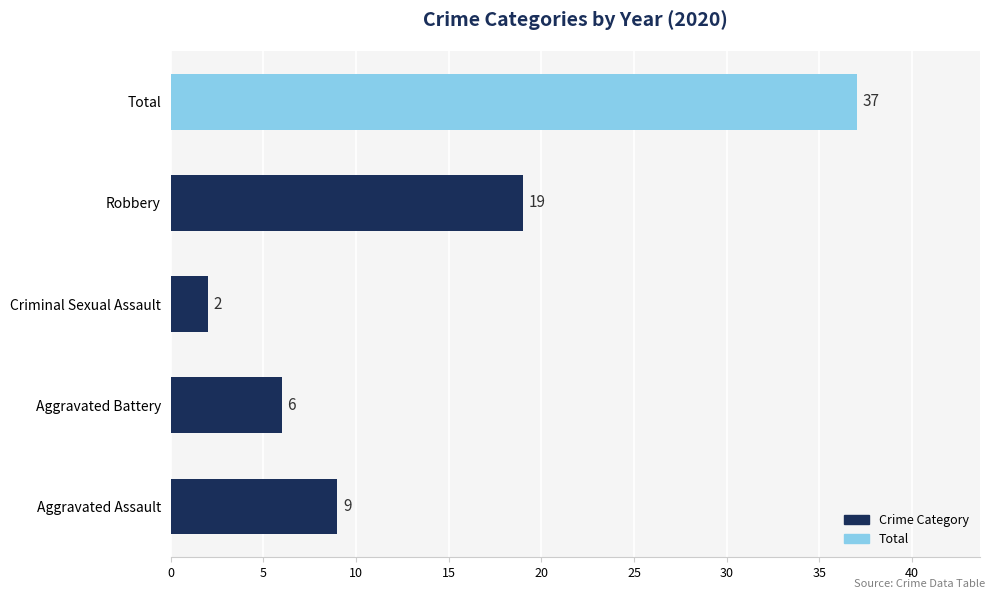

At which label is the value closest to 19?

Robbery